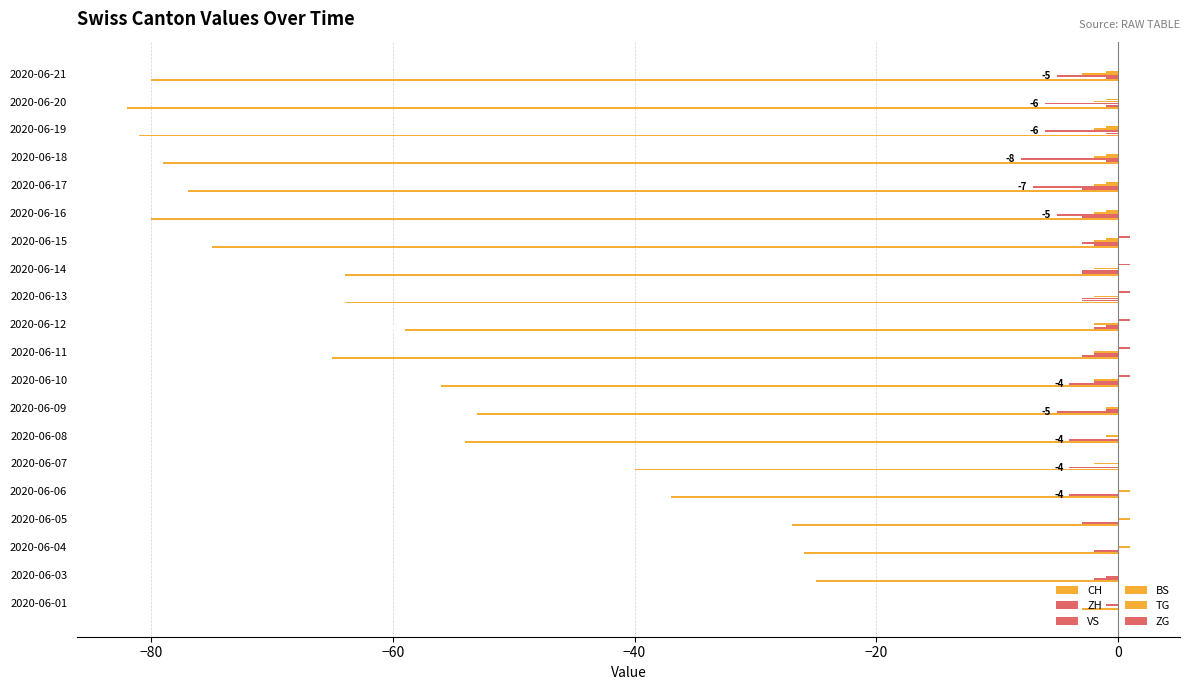

How many series are shown in this chart?

6